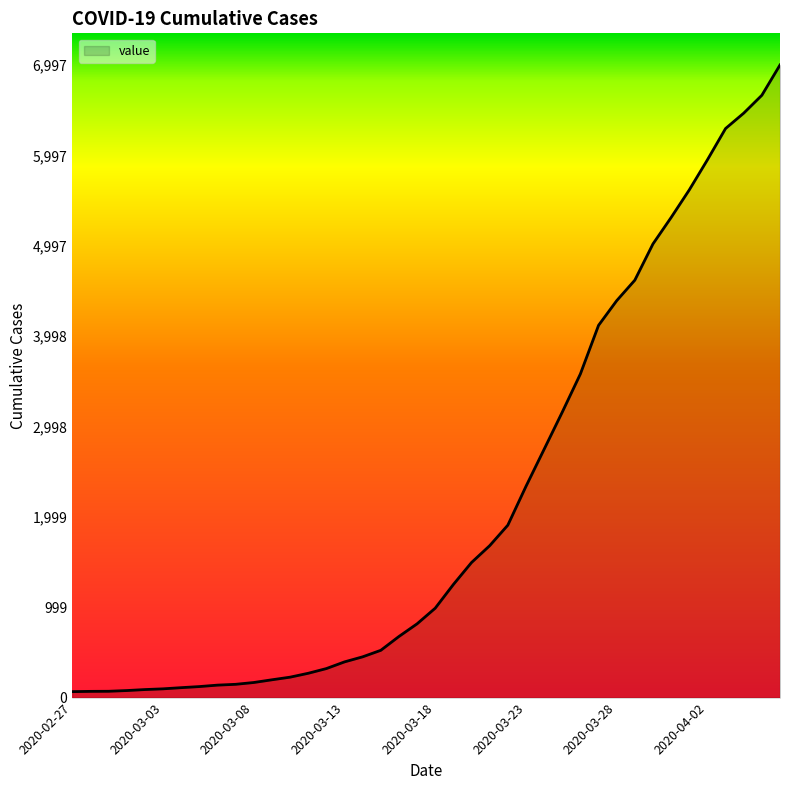

What is the maximum value shown in the chart?

6997